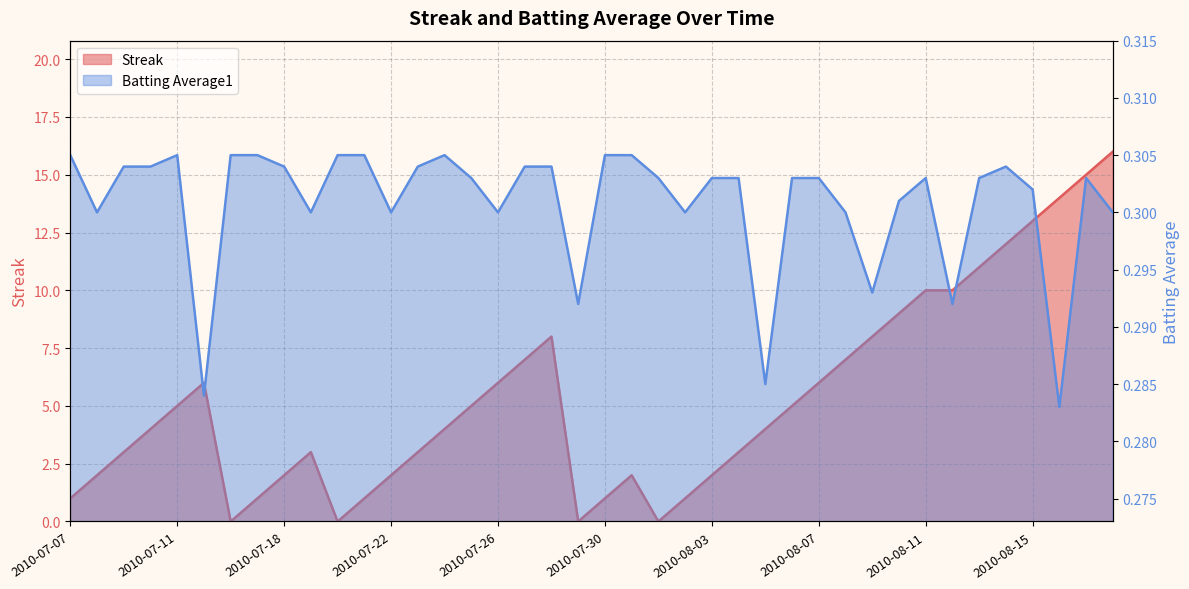

At how many categories does at least one series exceed 4?

19